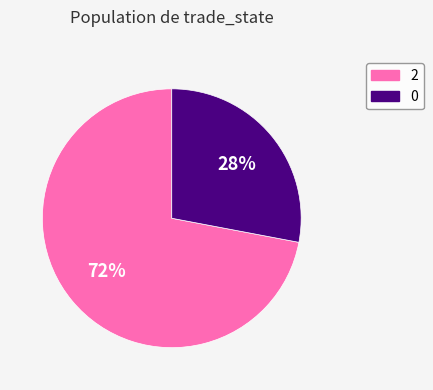

Approximately how many times larger is the value at 0 compared to 2?

0.4